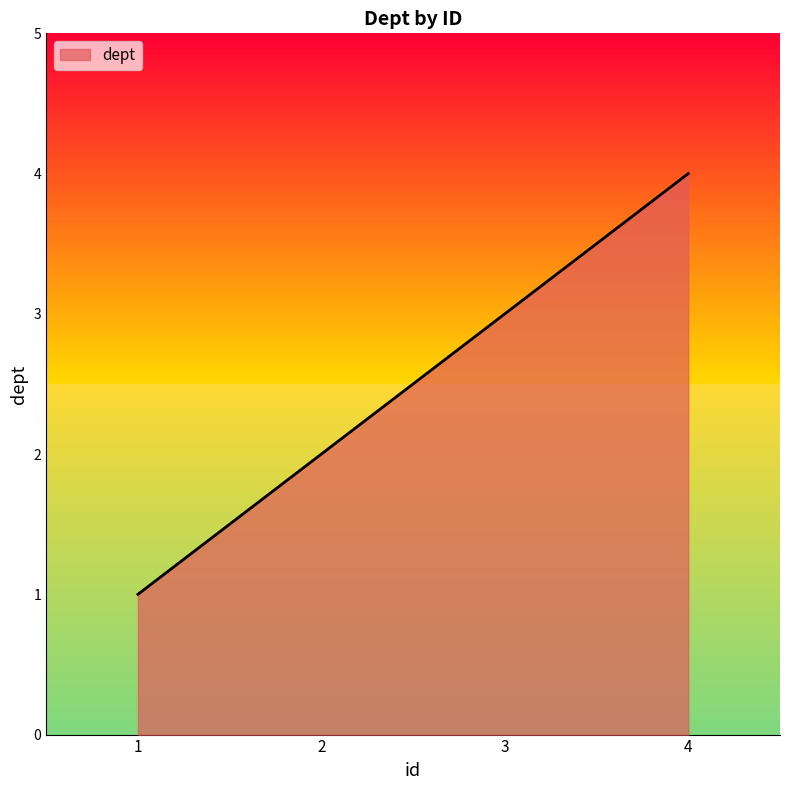

List the labels in order of value, smallest first.

1, 2, 3, 4